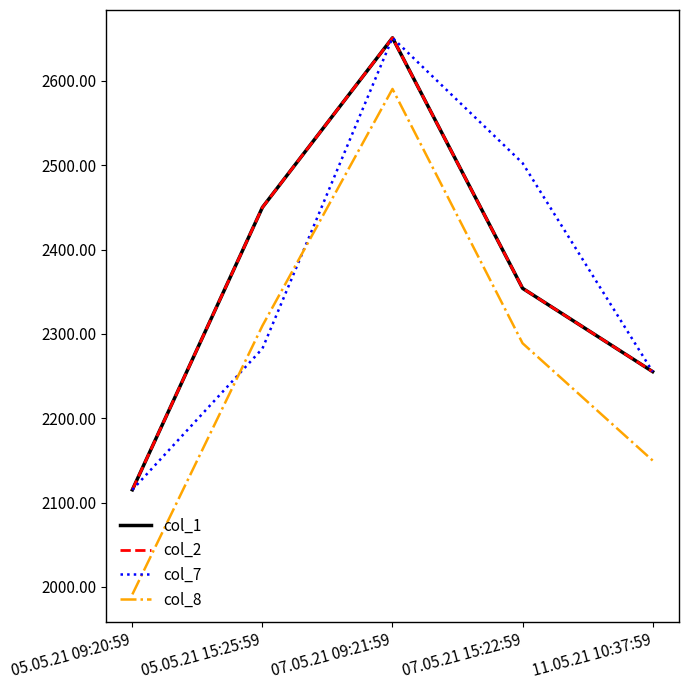

At which label does col_2 reach its minimum?

05.05.21 09:20:59